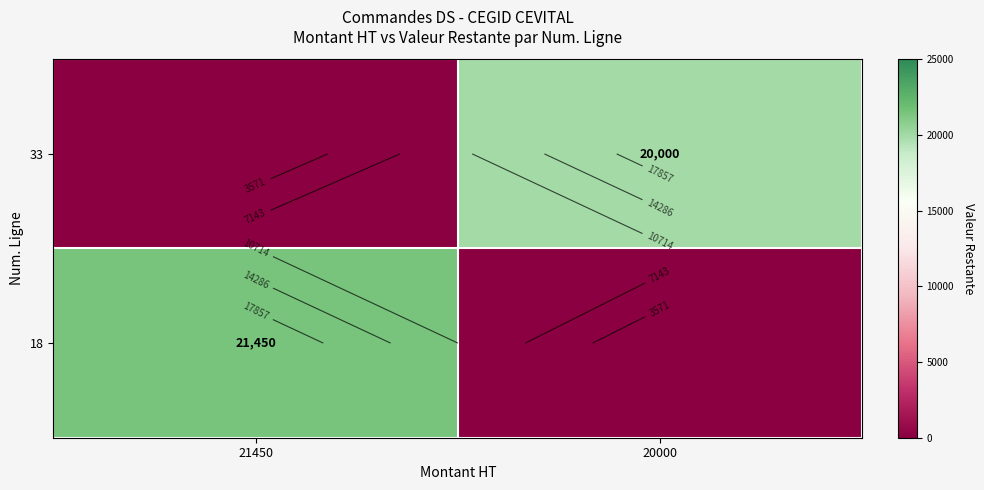

At how many categories does at least one series exceed 8808?

2